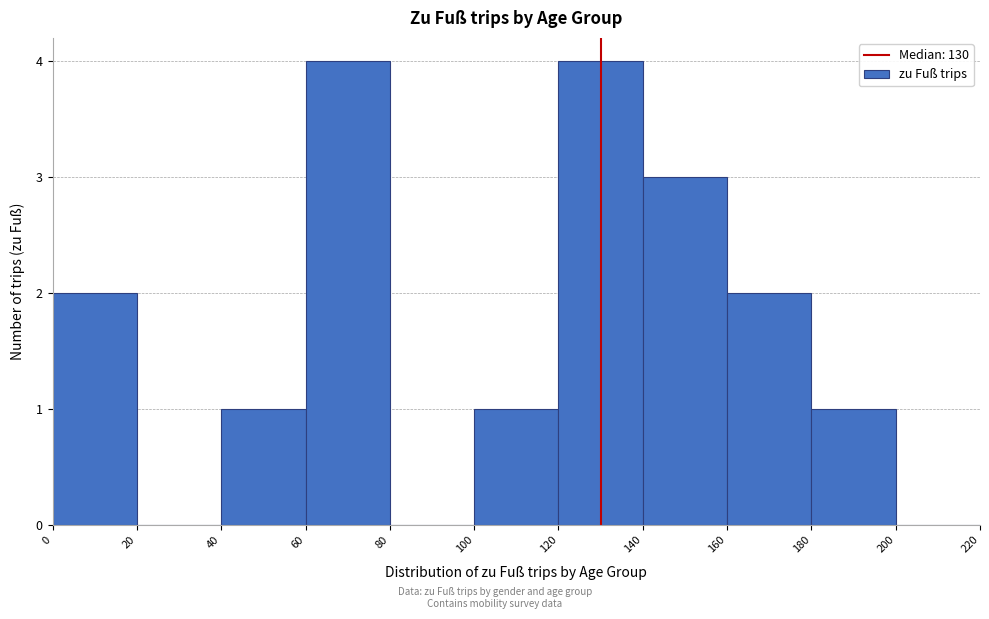

Reading left to right, list every bar in this chart as the range it spans on the x-axis followed by its height. The values are not printed on the chart, so give them approximately, as read against the axis.

0 to 20: 2
20 to 40: 0
40 to 60: 1
60 to 80: 4
80 to 100: 0
100 to 120: 1
120 to 140: 4
140 to 160: 3
160 to 180: 2
180 to 200: 1
200 to 220: 0